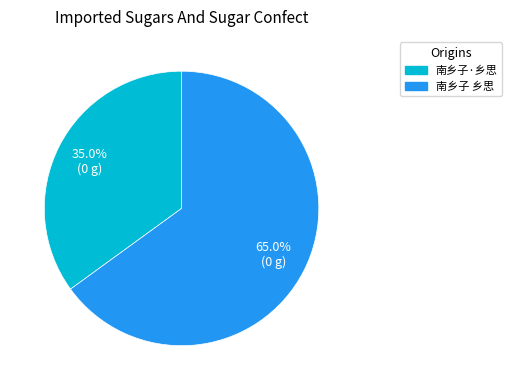

Approximately how many times larger is the value at 南乡子 乡思 compared to 南乡子·乡思?

1.9